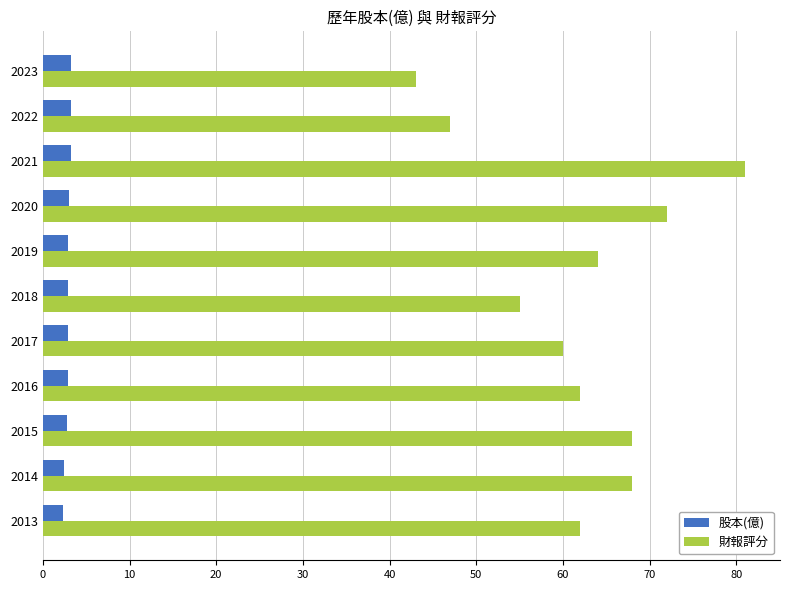

Which category has the highest value in the 財報評分 series?

2021